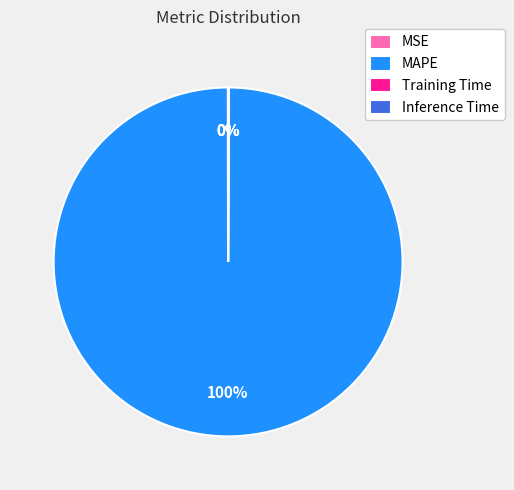

Does MAPE account for over 50% of the chart?

Yes